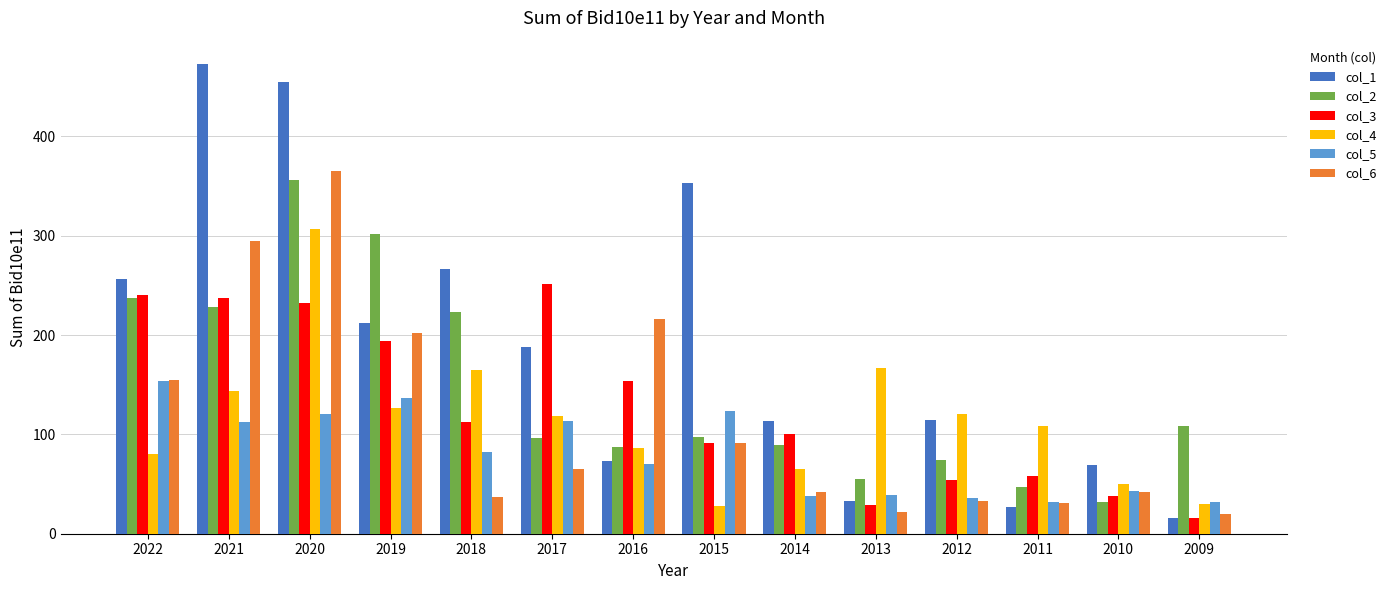

What is the minimum value shown in the chart?

15.3